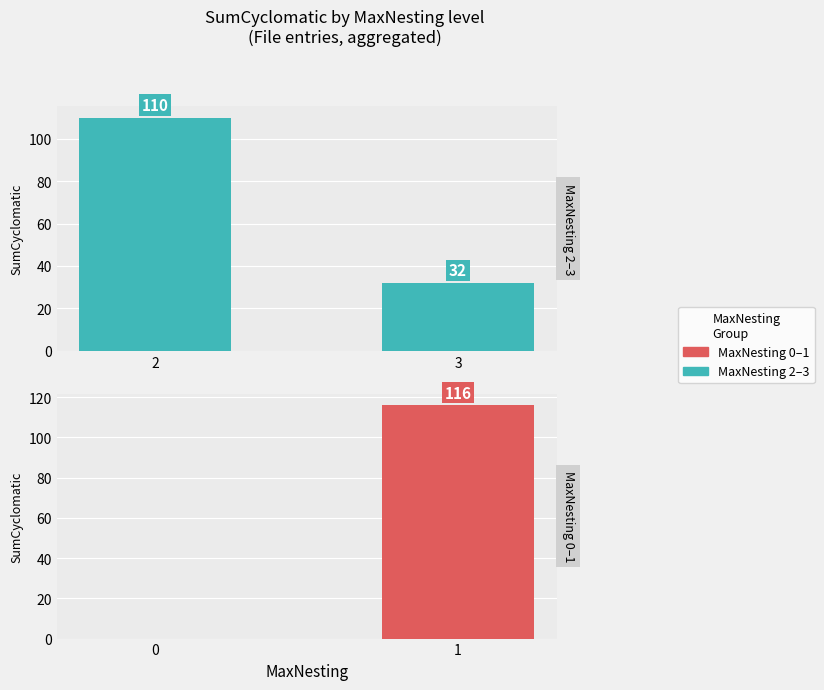

What is the sum of all MaxNesting 0–1 values?

116